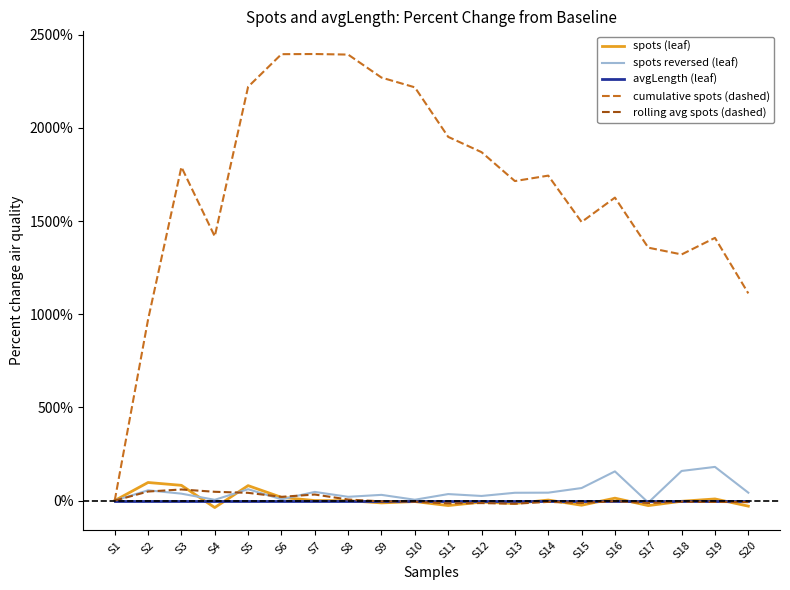

Which series has the largest range (max minus min)?

cumulative spots (dashed)